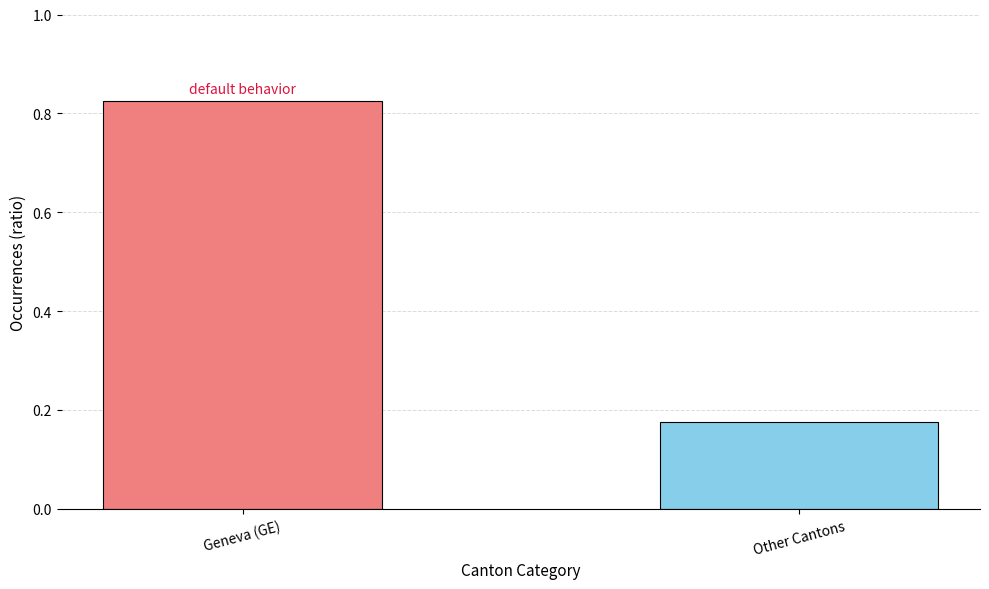

How many values are between 0 and 1?

2